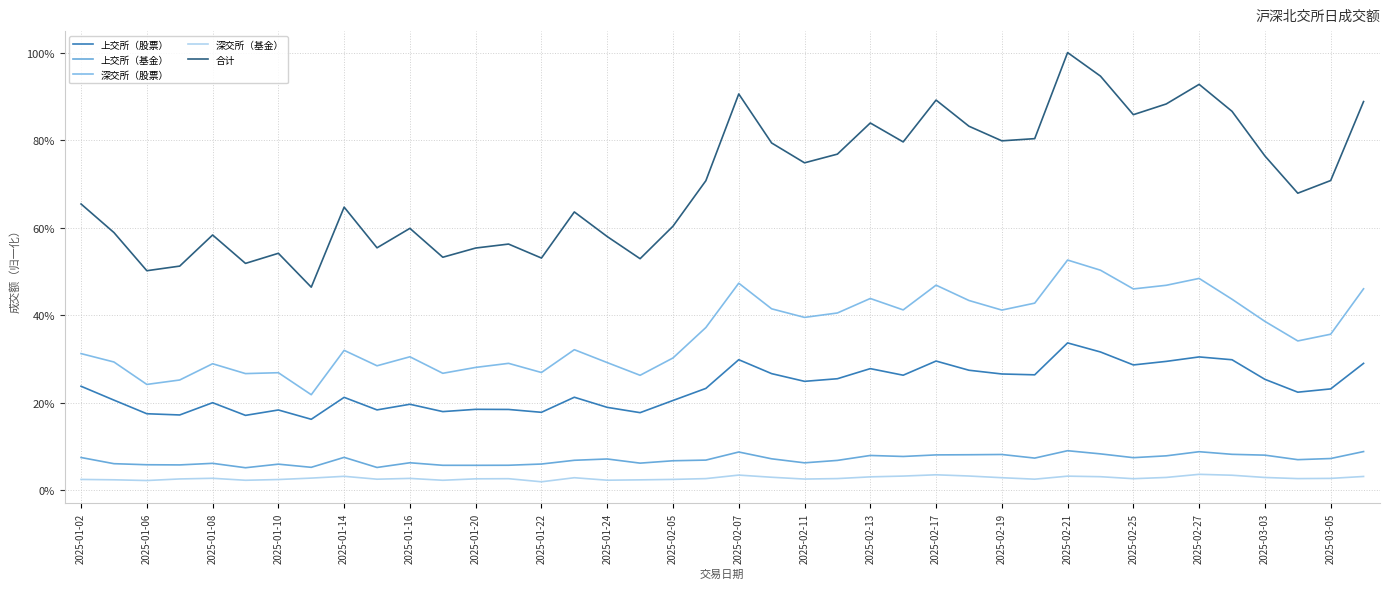

Reading left to right, list all the values displayed in this chart.

上交所（股票）: 0.2	0.2	0.2	0.2	0.2	0.2	0.2	0.2	0.2	0.2	0.2	0.2	0.2	0.2	0.2	0.2	0.2	0.2	0.2	0.2	0.3	0.3	0.2	0.3	0.3	0.3	0.3	0.3	0.3	0.3	0.3	0.3	0.3	0.3	0.3	0.3	0.3	0.2	0.2	0.3
上交所（基金）: 0.1	0.1	0.1	0.1	0.1	0.1	0.1	0.1	0.1	0.1	0.1	0.1	0.1	0.1	0.1	0.1	0.1	0.1	0.1	0.1	0.1	0.1	0.1	0.1	0.1	0.1	0.1	0.1	0.1	0.1	0.1	0.1	0.1	0.1	0.1	0.1	0.1	0.1	0.1	0.1
深交所（股票）: 0.3	0.3	0.2	0.3	0.3	0.3	0.3	0.2	0.3	0.3	0.3	0.3	0.3	0.3	0.3	0.3	0.3	0.3	0.3	0.4	0.5	0.4	0.4	0.4	0.4	0.4	0.5	0.4	0.4	0.4	0.5	0.5	0.5	0.5	0.5	0.4	0.4	0.3	0.4	0.5
深交所（基金）: 0.0	0.0	0.0	0.0	0.0	0.0	0.0	0.0	0.0	0.0	0.0	0.0	0.0	0.0	0.0	0.0	0.0	0.0	0.0	0.0	0.0	0.0	0.0	0.0	0.0	0.0	0.0	0.0	0.0	0.0	0.0	0.0	0.0	0.0	0.0	0.0	0.0	0.0	0.0	0.0
合计: 0.7	0.6	0.5	0.5	0.6	0.5	0.5	0.5	0.6	0.6	0.6	0.5	0.6	0.6	0.5	0.6	0.6	0.5	0.6	0.7	0.9	0.8	0.7	0.8	0.8	0.8	0.9	0.8	0.8	0.8	1.0	0.9	0.9	0.9	0.9	0.9	0.8	0.7	0.7	0.9